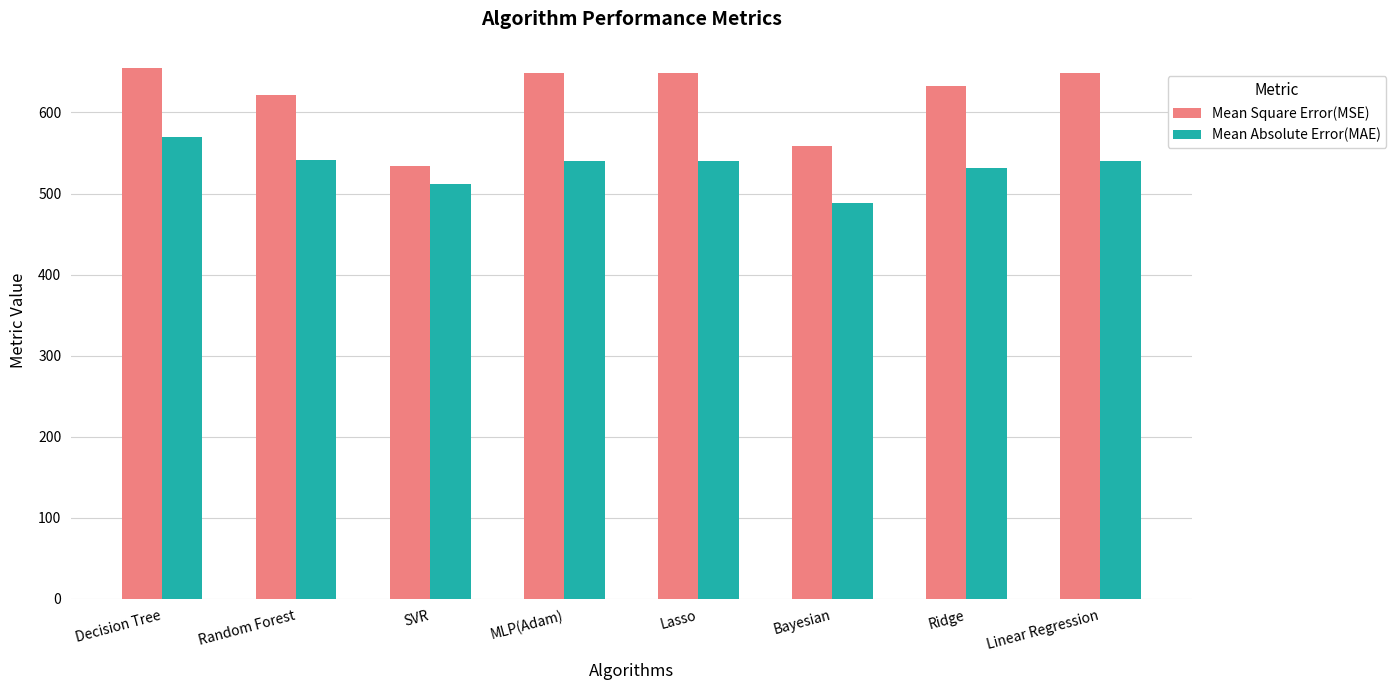

What is the label of the 6th bar from the left?

Bayesian